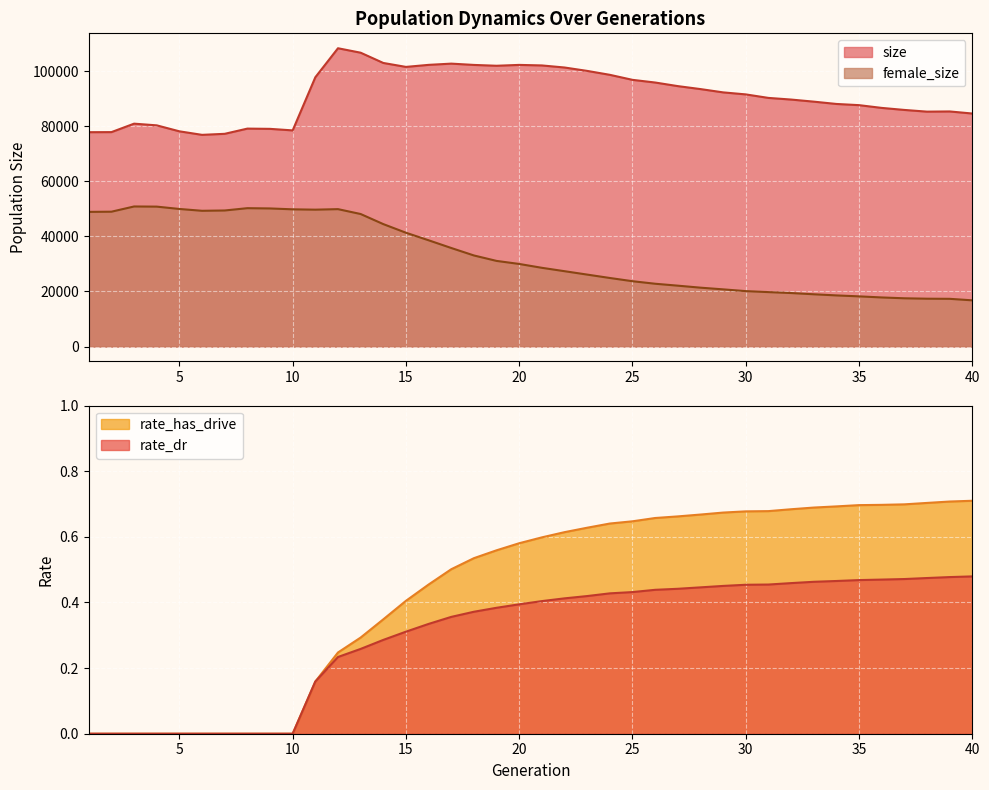

True or false: female_size and rate_has_drive intersect in this chart.

False